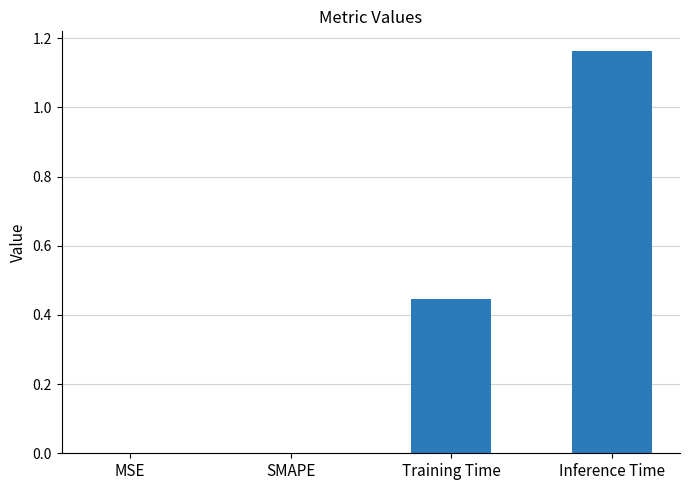

What is the sum of the values at Training Time and Inference Time?

1.6